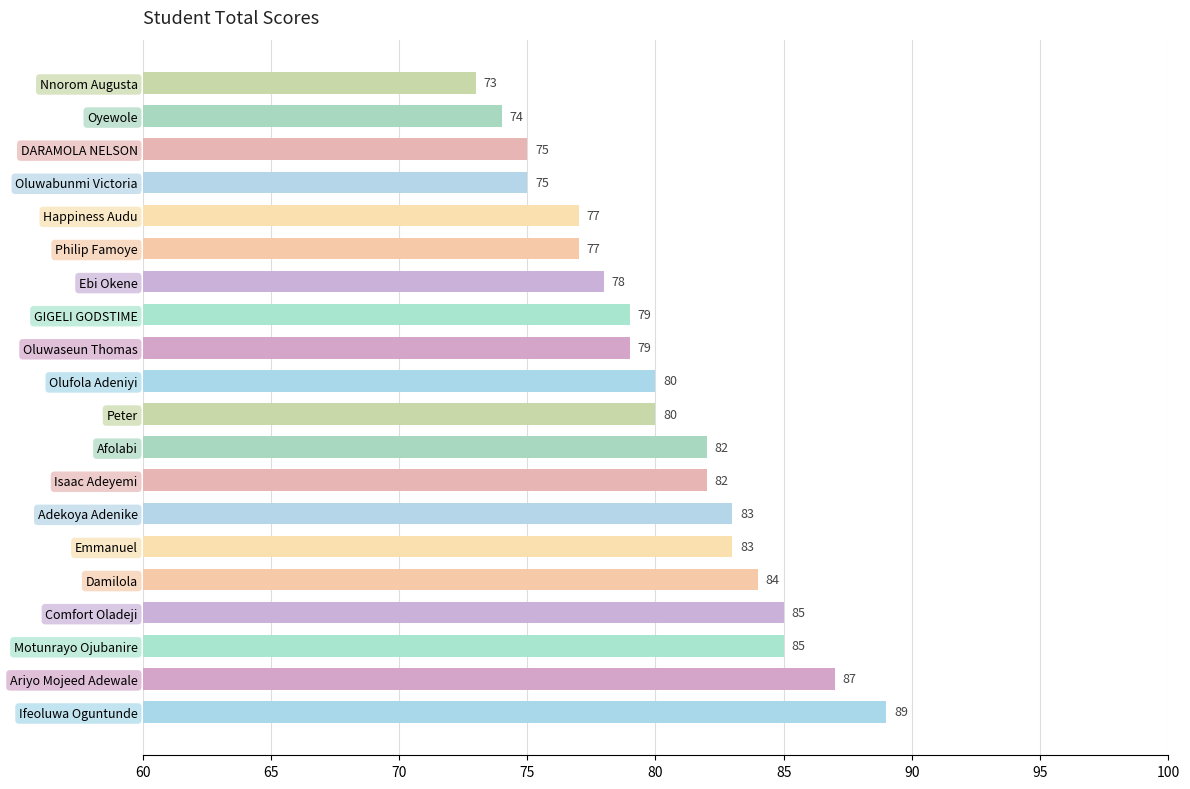

Approximately how many times larger is the value at Oluwaseun Thomas compared to Ebi Okene?

1.0